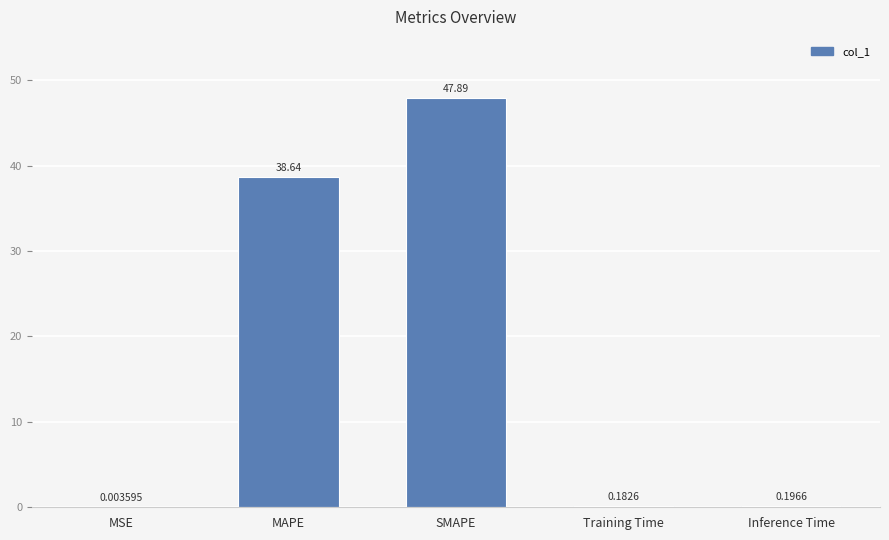

How many series are shown in this chart?

1